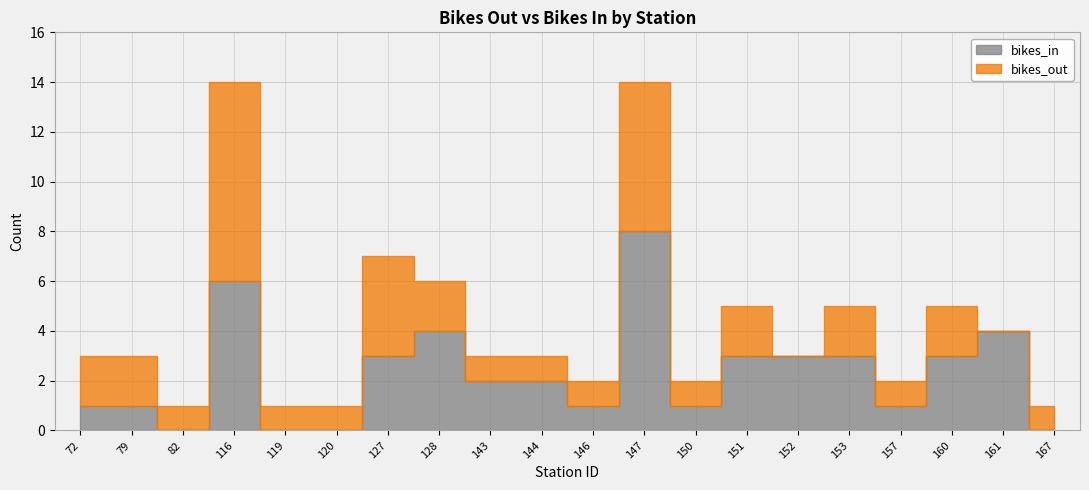

The bikes_in series shows 1 at 157. True or false?

False